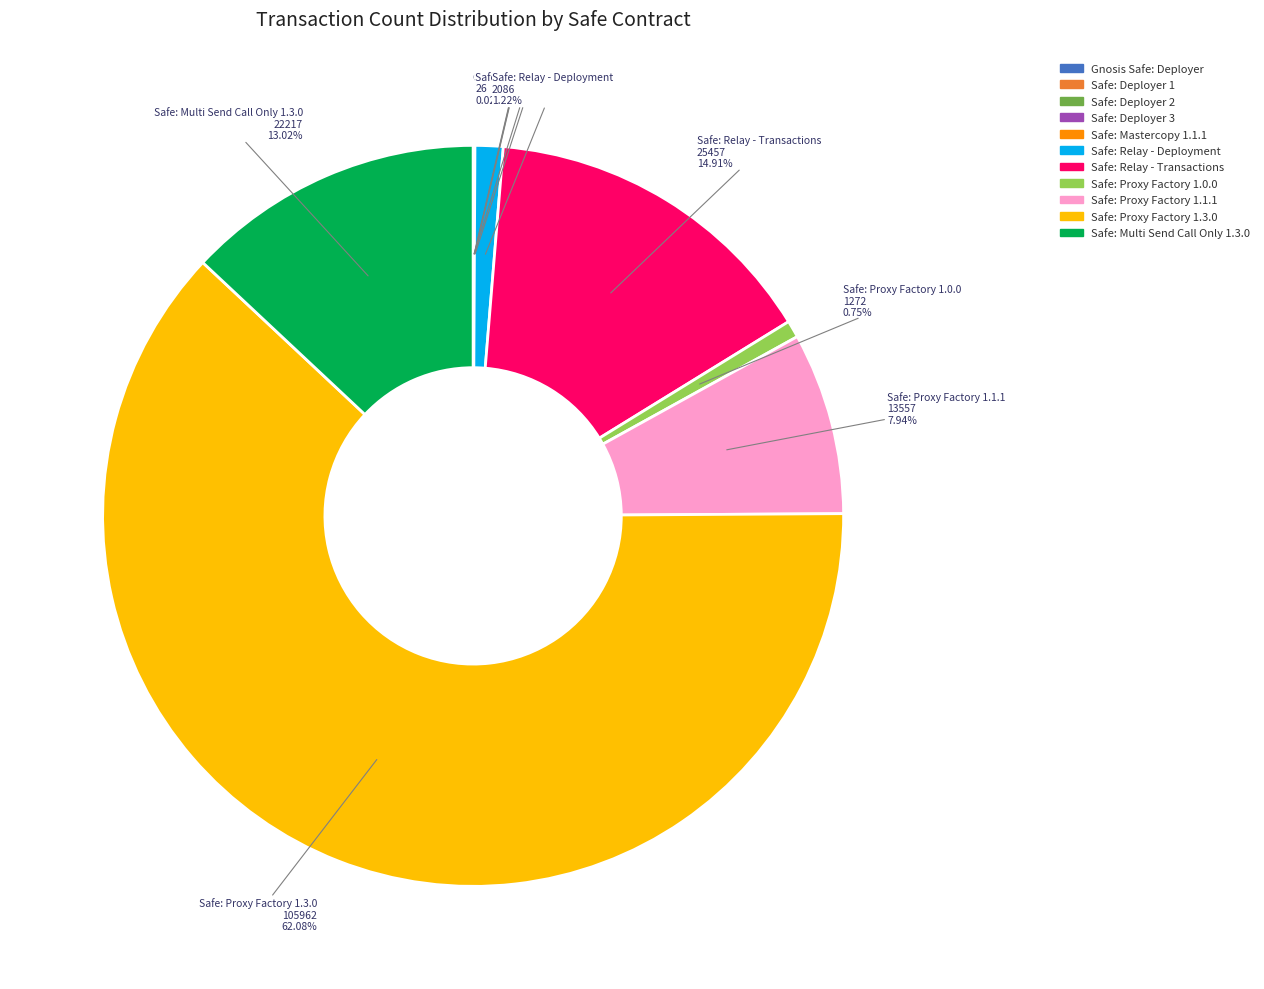

Which slice represents more than half of the pie?

Safe: Proxy Factory 1.3.0